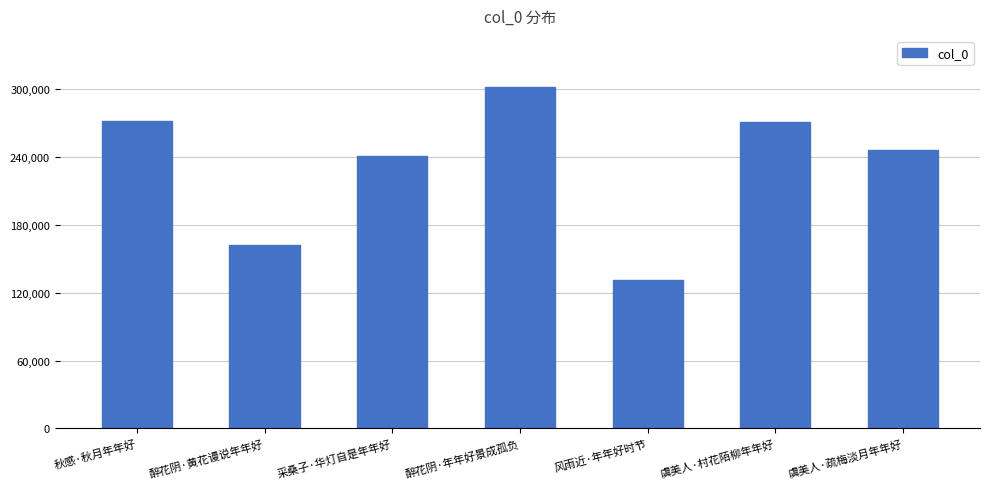

What is the ratio of the value at 虞美人·疏梅淡月年年好 to the value at 采桑子·华灯自是年年好?

1.0